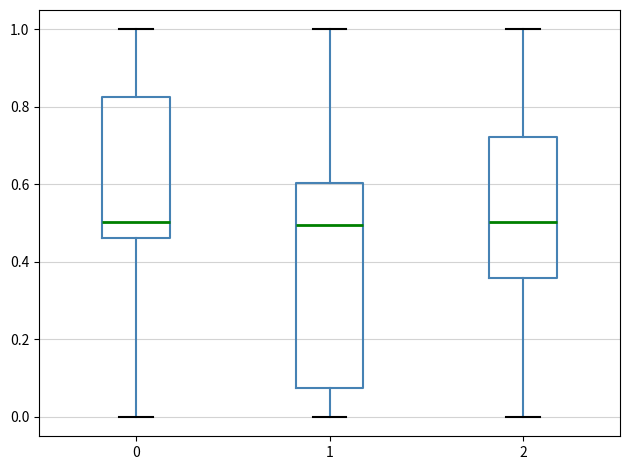

Reading left to right, transcribe this box plot: for each box, give where its median line is, the range the box spans, and where its two whiskers end, as read against the y-axis. The values are not printed on the chart, so give them approximately, as read against the axis.

0: median 0.50, box 0.46 to 0.82, whiskers 0.00 to 1.00
1: median 0.50, box 0.08 to 0.60, whiskers 0.00 to 1.00
2: median 0.50, box 0.36 to 0.72, whiskers 0.00 to 1.00